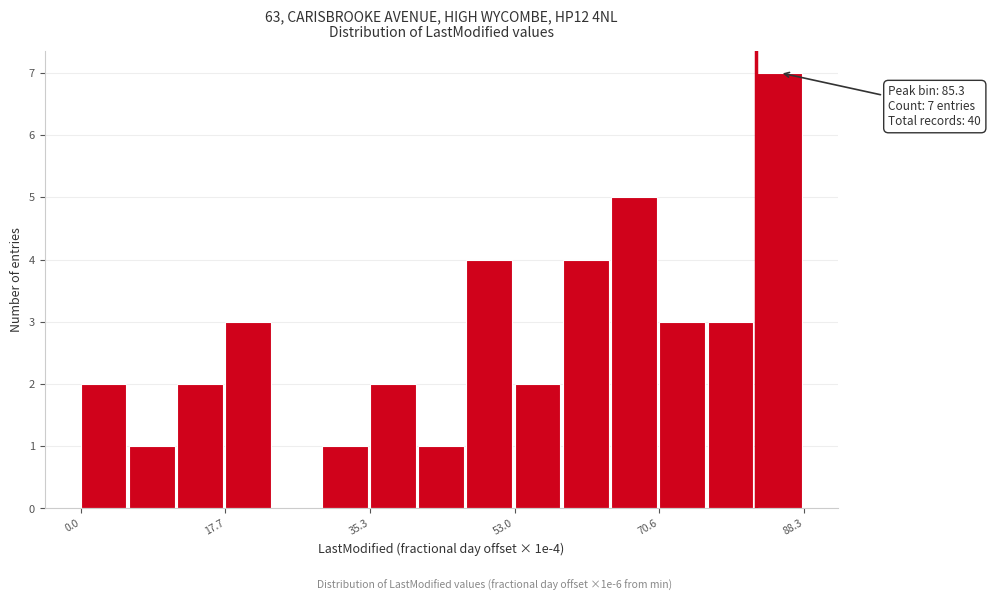

Around what value on the x-axis is the tallest bar? Give the approximate position of its centre, as read against the axis.

86